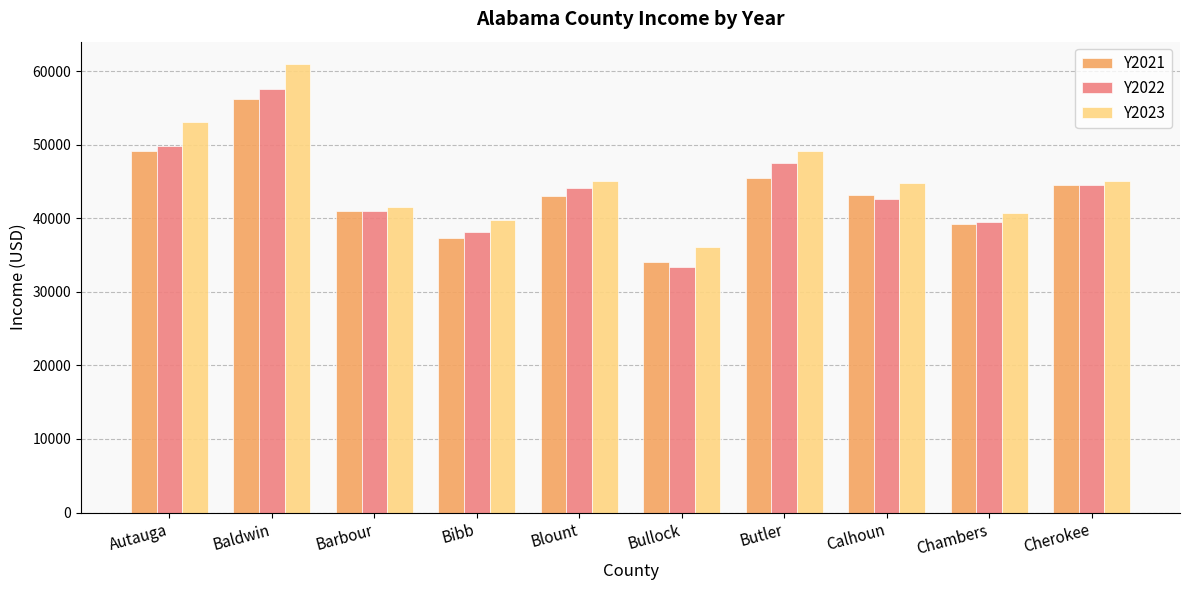

What is the average value of the Y2022 series?

43833